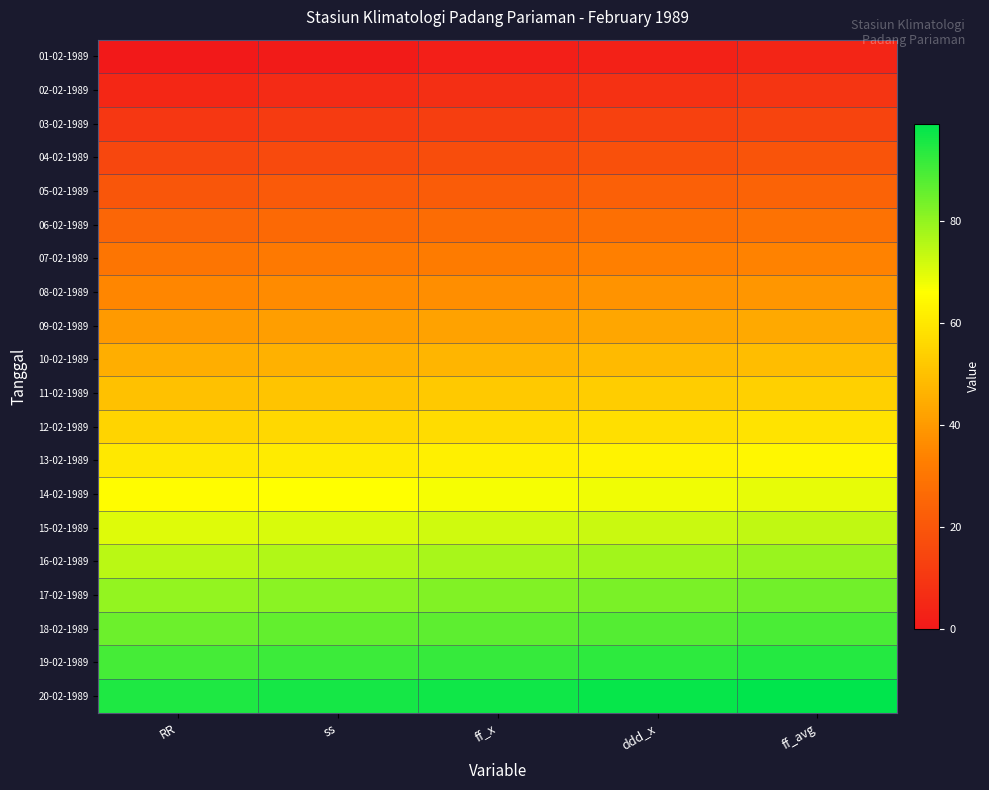

At how many categories does at least one series exceed 24?

5